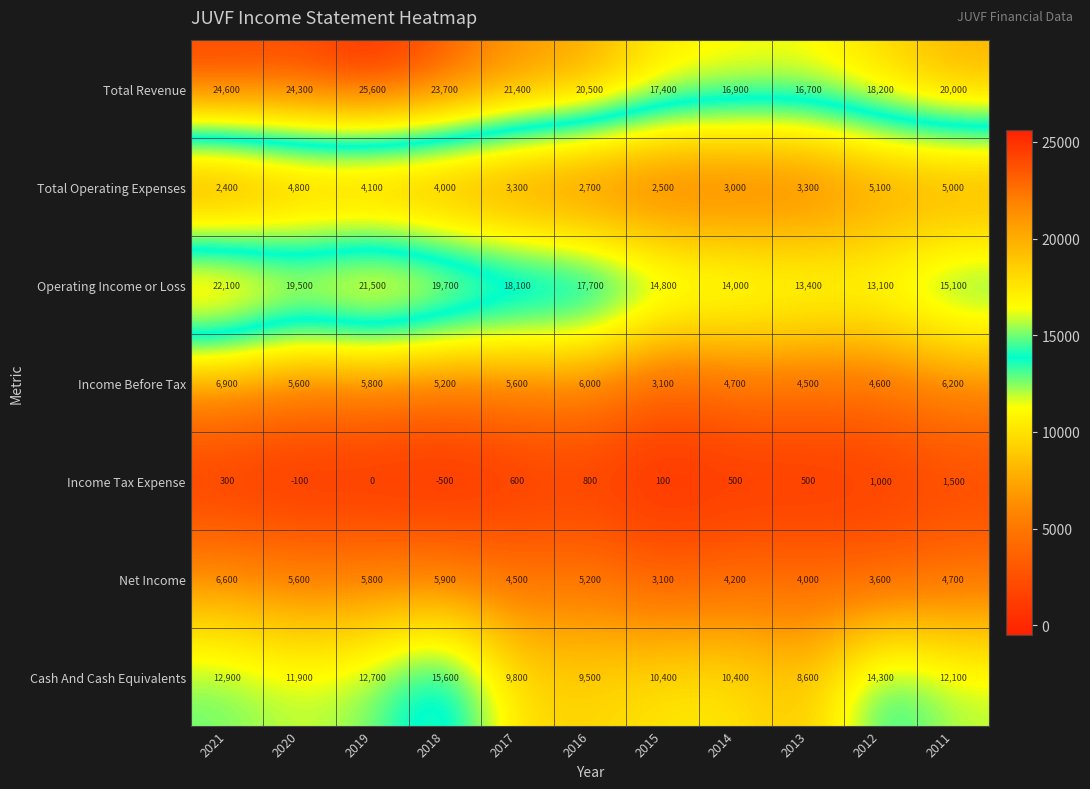

Which category has the lowest value in the Net Income series?

2015